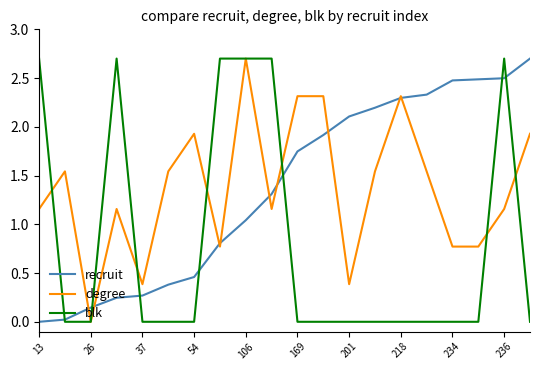

What is the maximum value for degree?

2.7